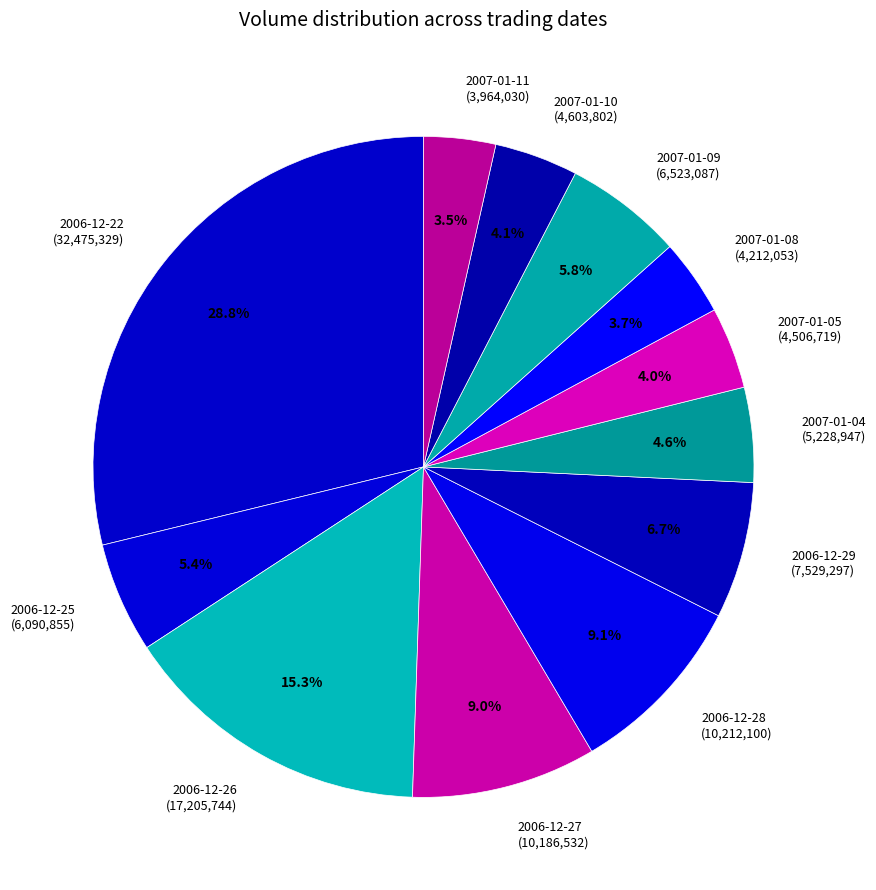

To the nearest percent, what is the combined percentage of 2006-12-27 and 2007-01-08?

13%